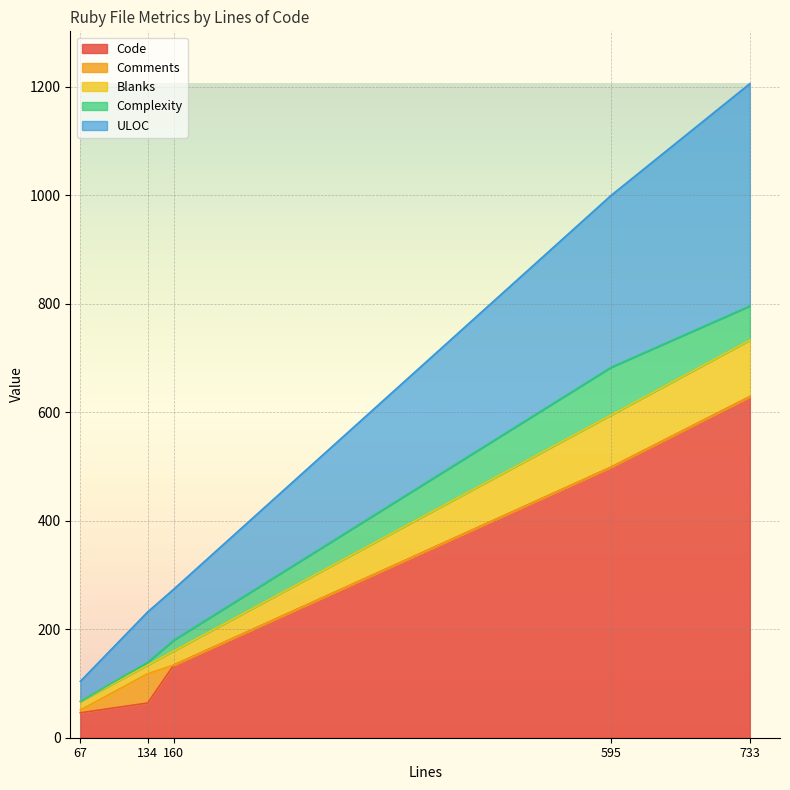

Which series changed the most between 595 and 67?

Code